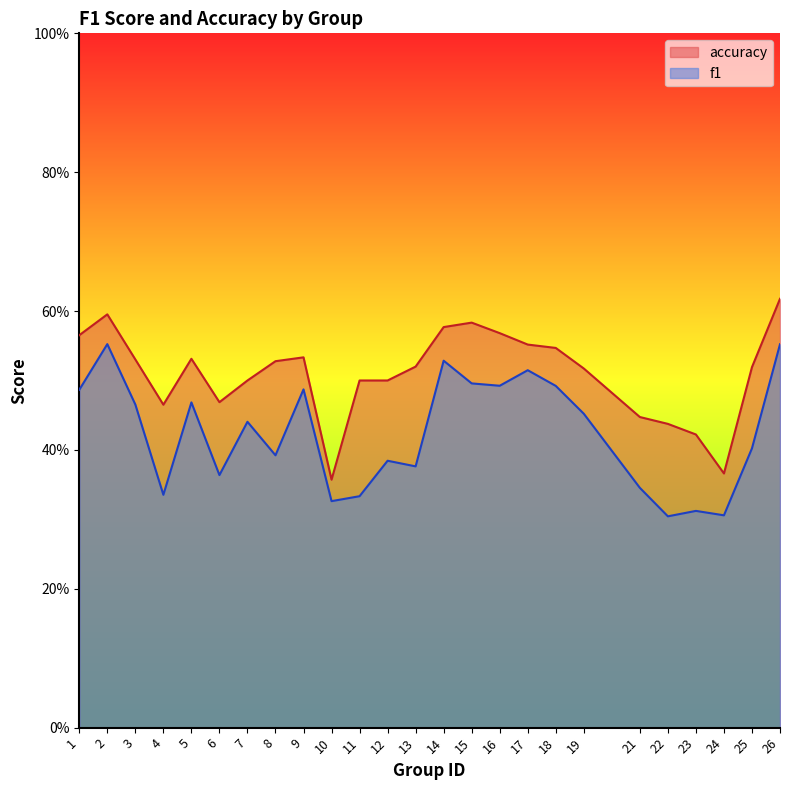

List the labels in order of accuracy value, largest first.

26, 2, 15, 14, 16, 1, 17, 18, 9, 5, 3, 8, 13, 25, 19, 7, 11, 12, 6, 4, 21, 22, 23, 24, 10